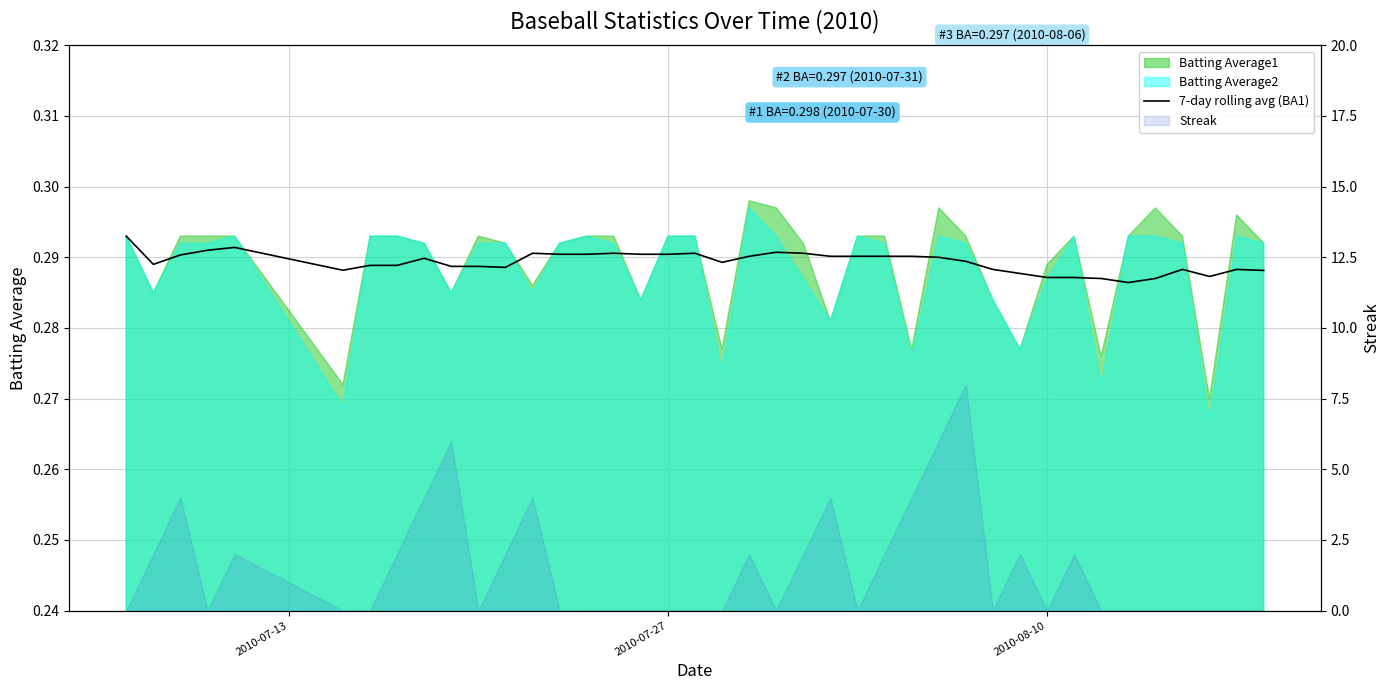

What is the value of the 13th point from the left?

0.3